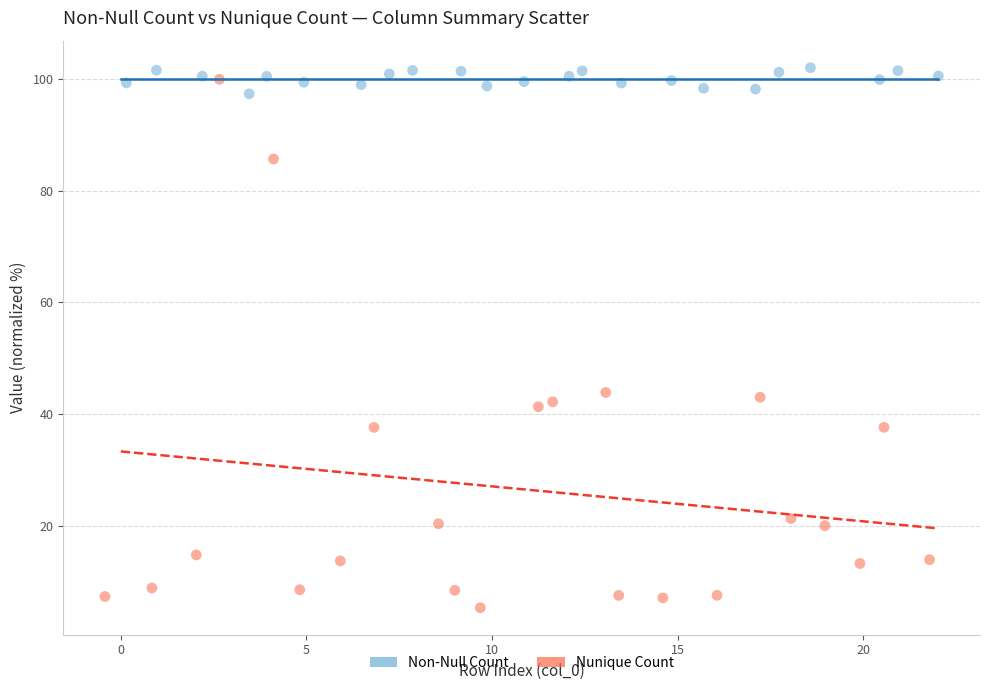

Which series contains the lowest Y value?

Nunique Count